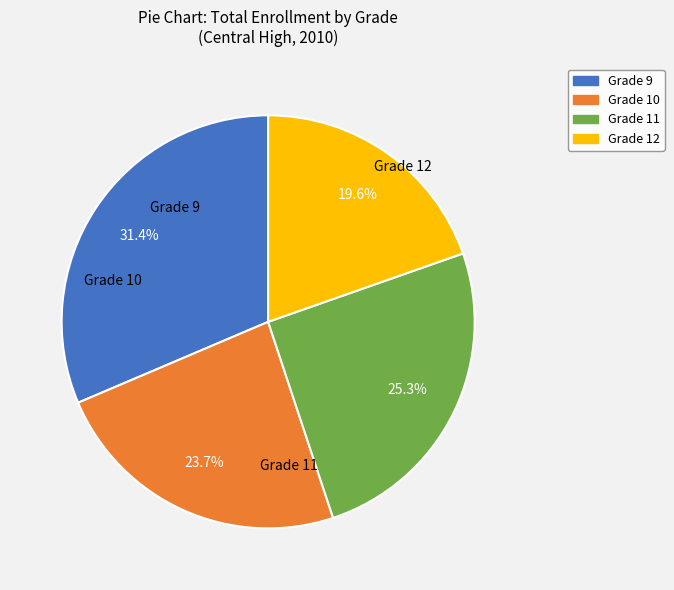

Is there a majority slice in this chart?

No